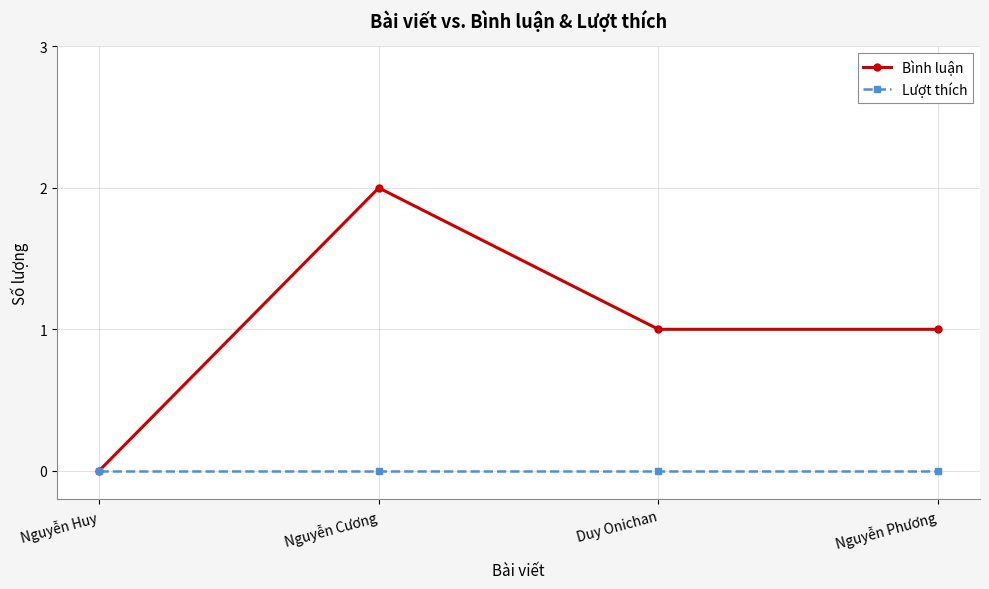

Which series changed the most between Nguyễn Huy and Nguyễn Cương?

Bình luận